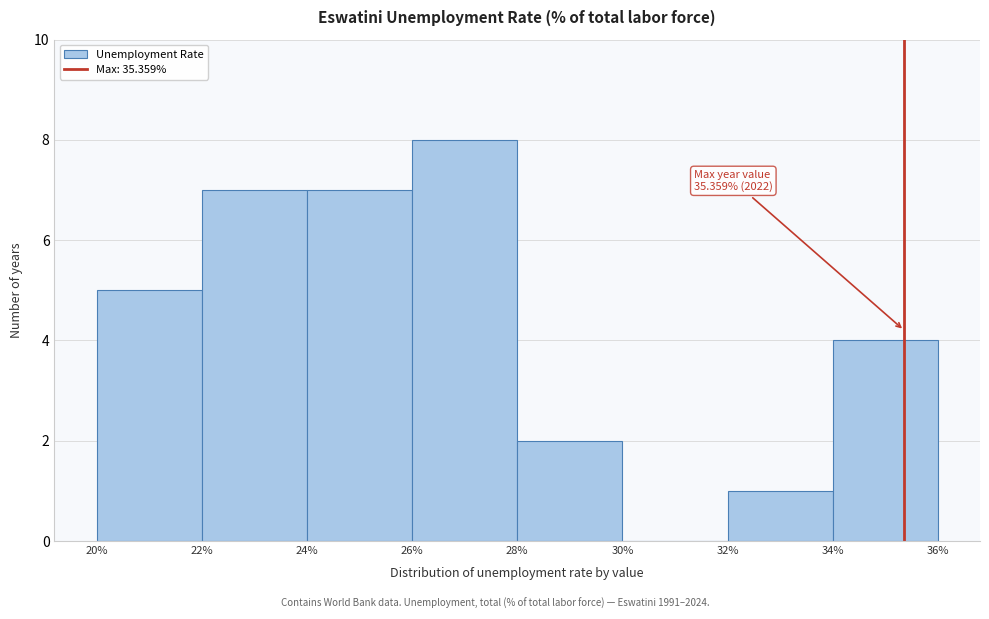

Which range on the x-axis has the tallest bar?

26% to 28%